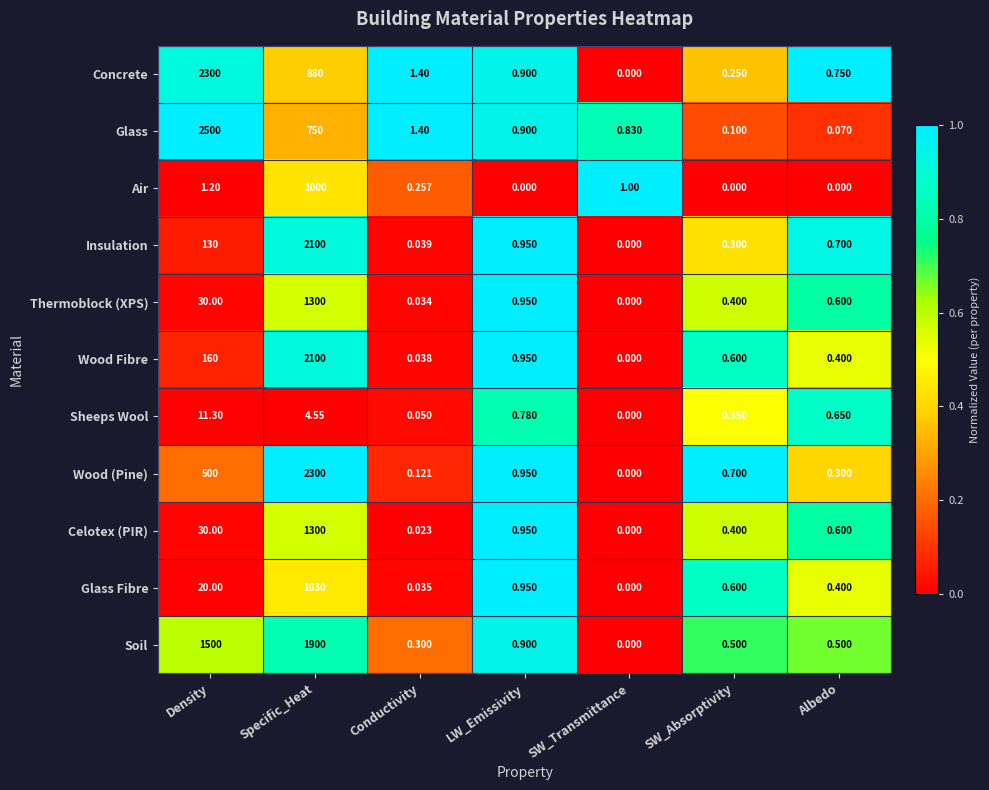

At how many categories does at least one series exceed 0?

7